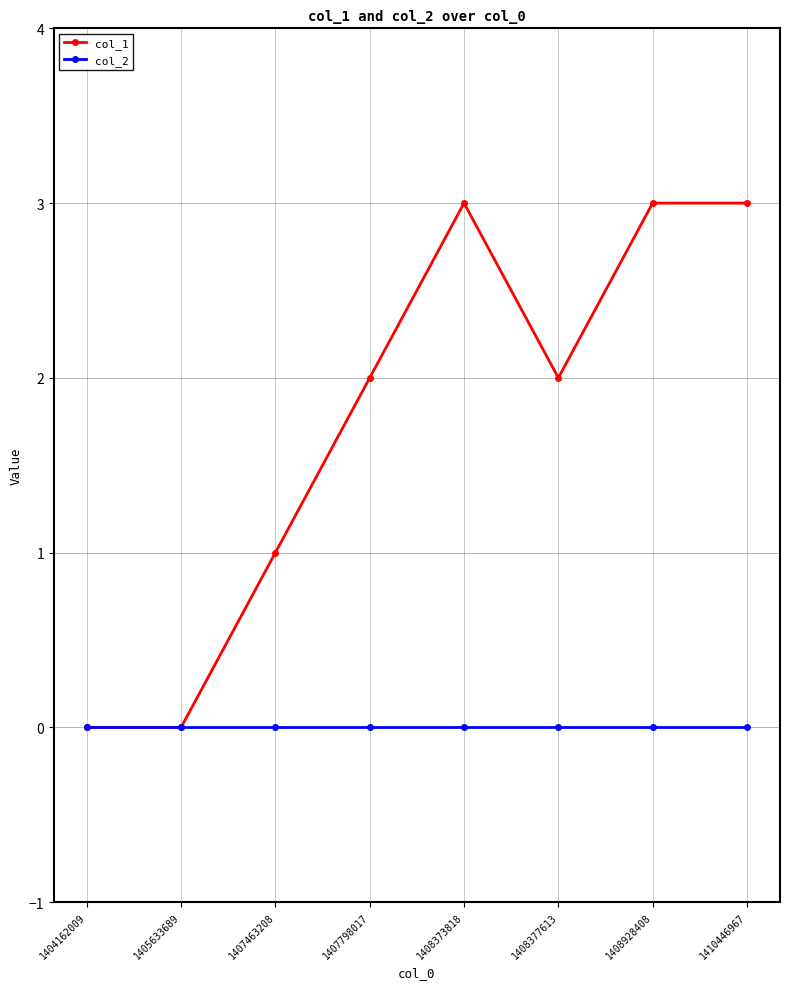

True or false: col_1 has more than 0 points higher than both neighbors.

True